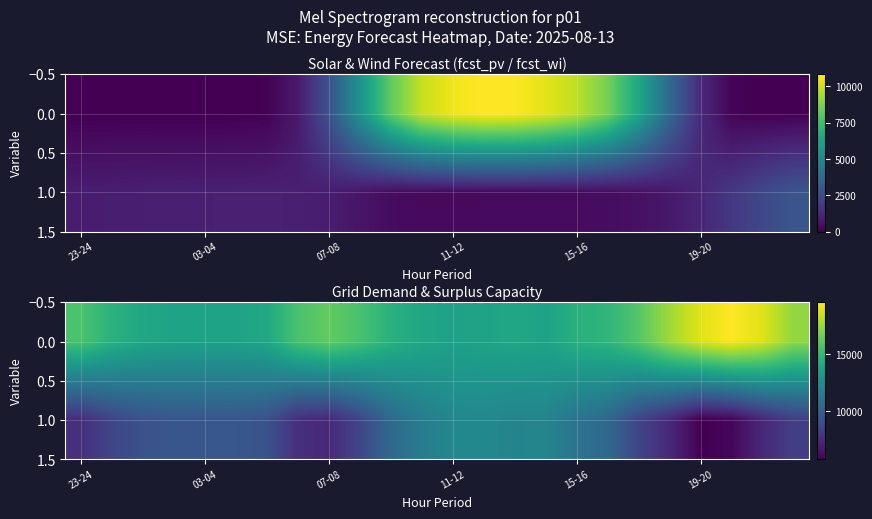

Which series has the widest spread of values?

1.0